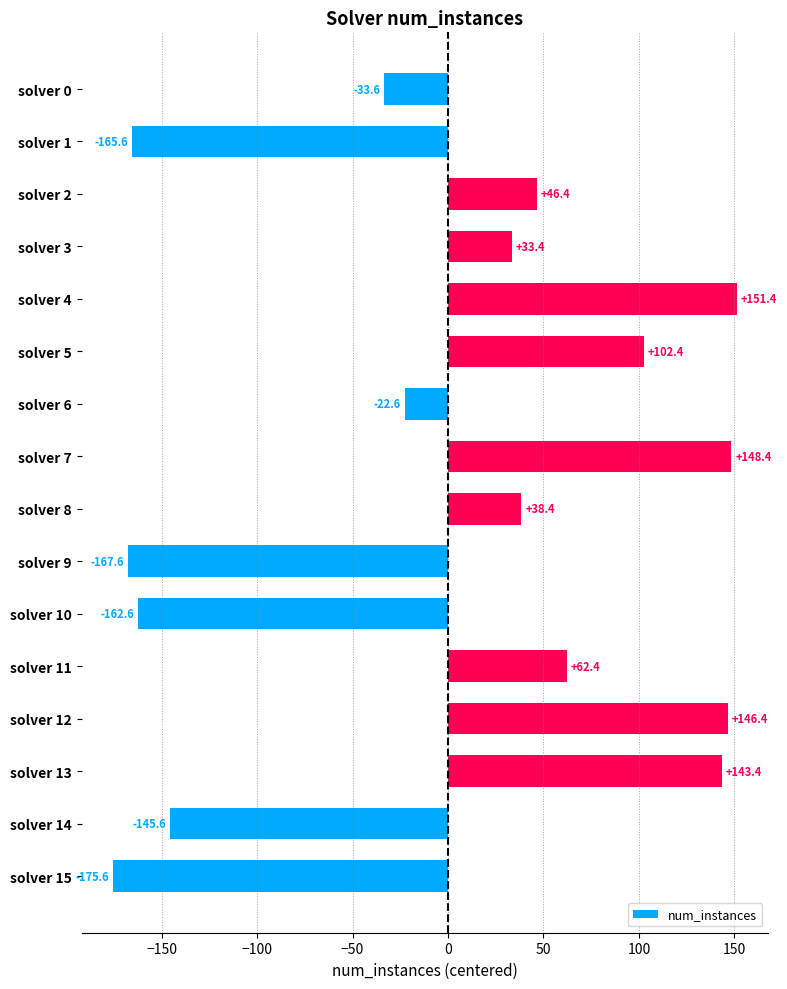

Between solver 9 and solver 2, which is larger?

solver 2